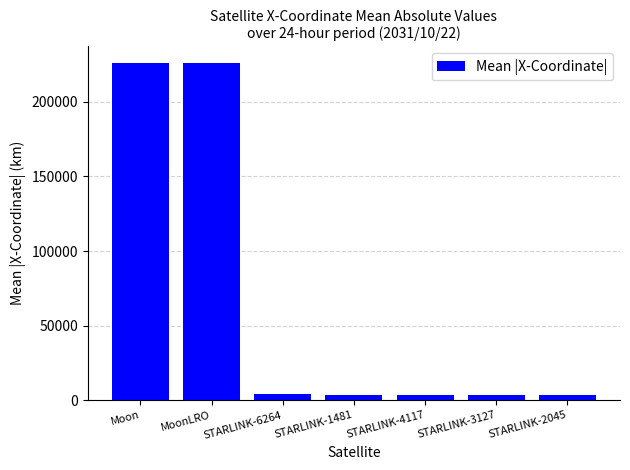

What is the value of the 4th bar from the left?

3568.5